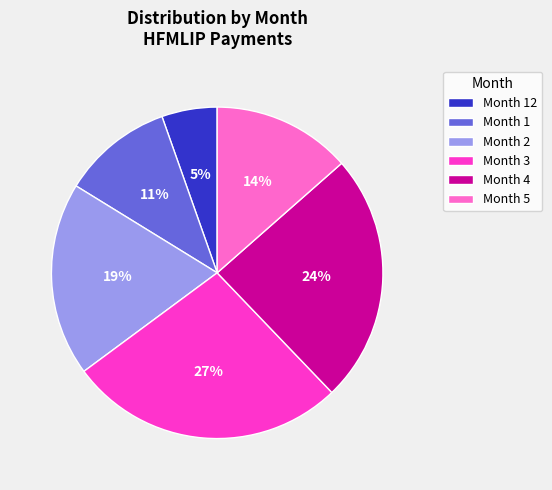

How many slices are in this pie chart?

6